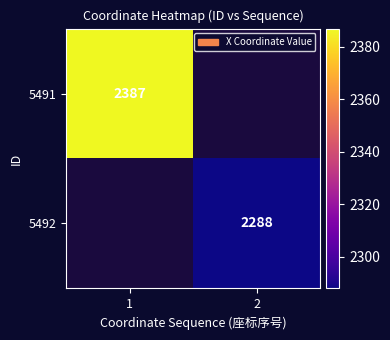

The 5492 series shows 2288 at 2. True or false?

True